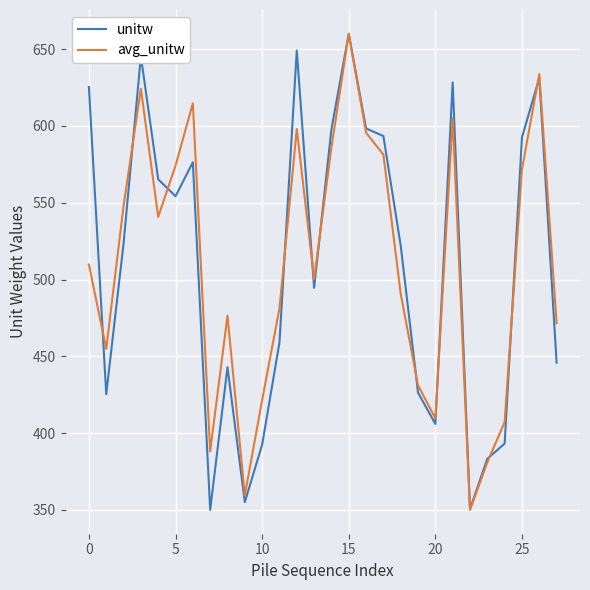

How many lines are shown in the chart?

2